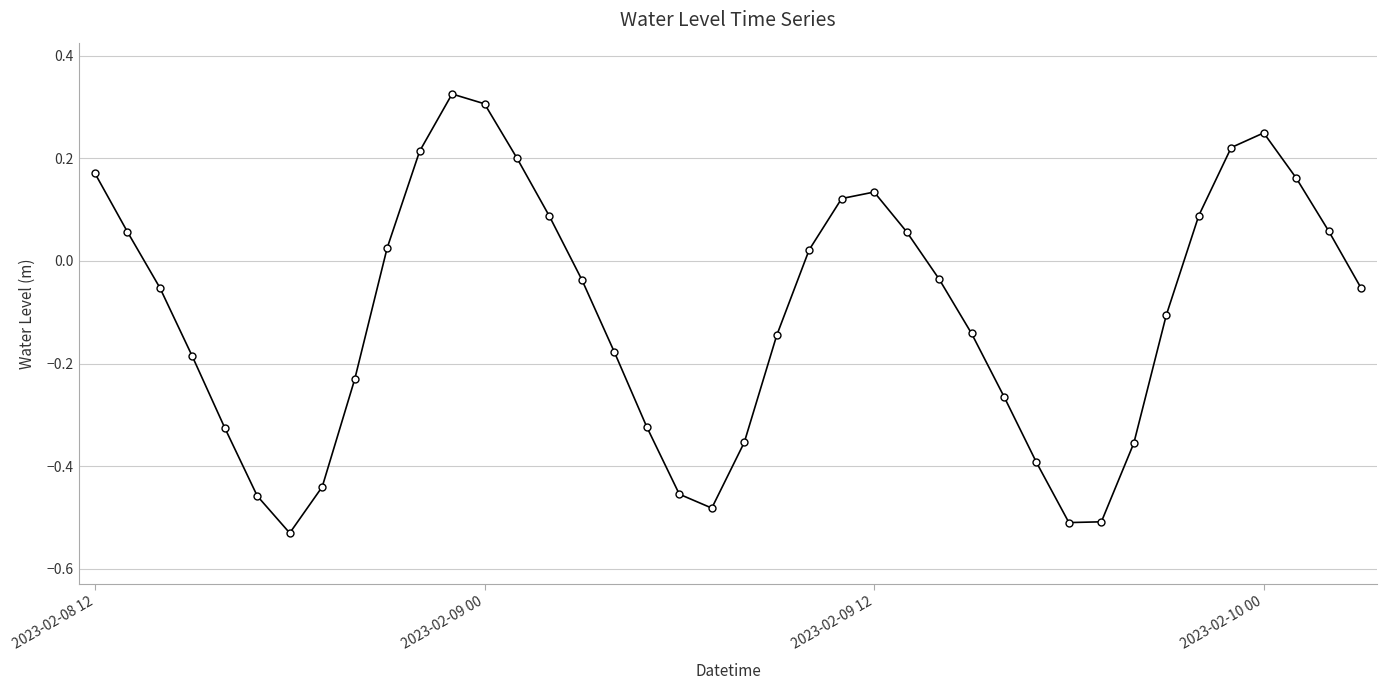

How many interior local peaks (higher than both neighbors) does the data have?

3